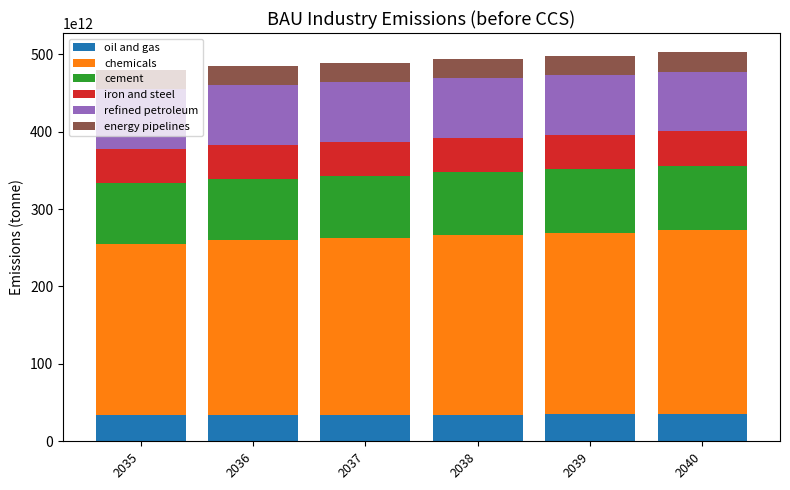

What are all the series names shown in the legend?

oil and gas, chemicals, cement, iron and steel, refined petroleum, energy pipelines